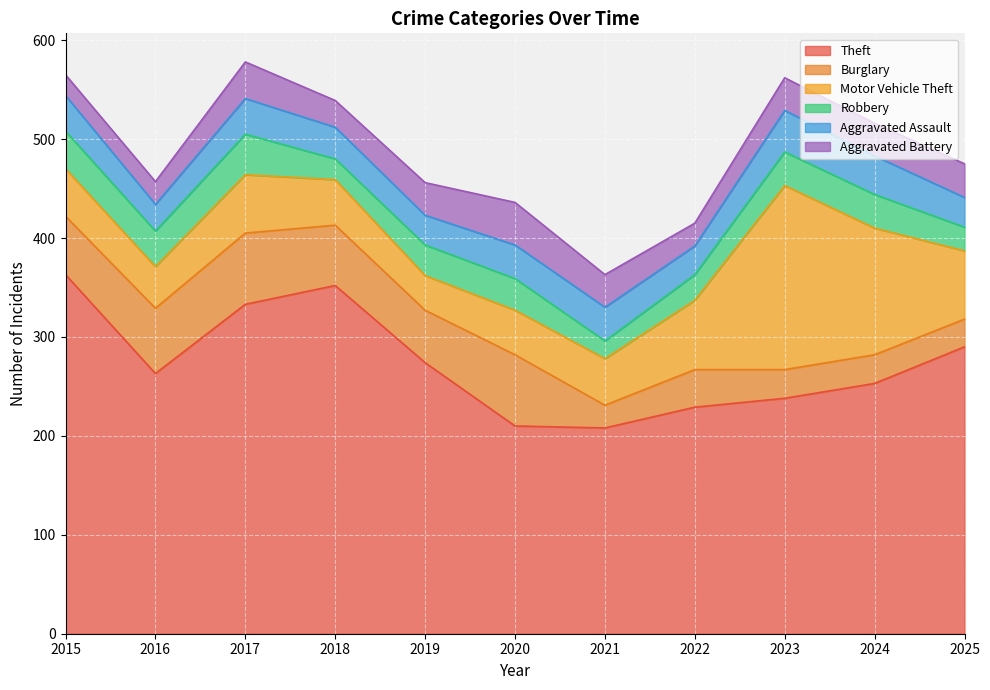

List the series in order of their peak value, highest first.

Theft, Motor Vehicle Theft, Burglary, Aggravated Battery, Aggravated Assault, Robbery